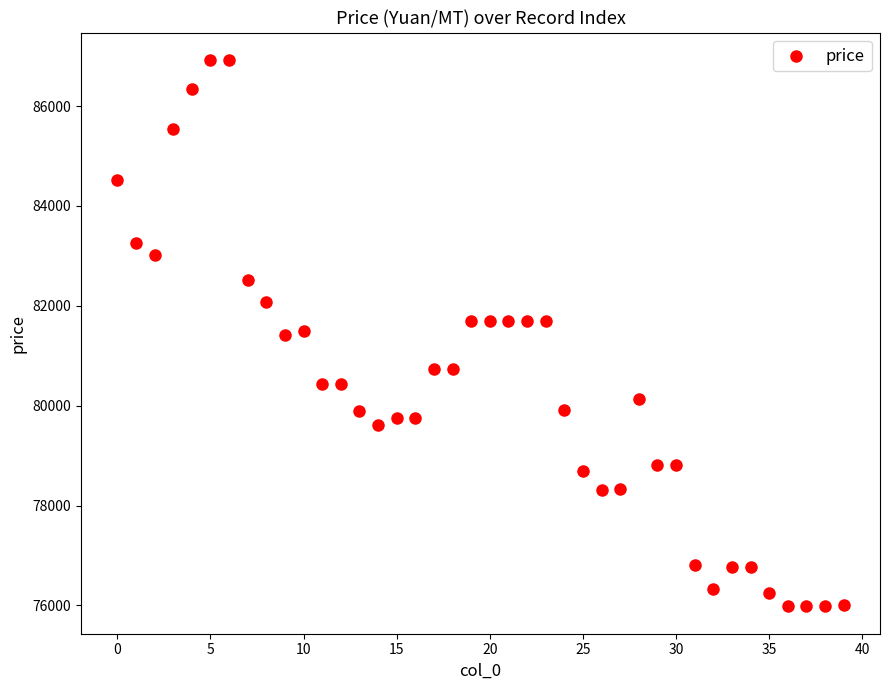

Count the number of points in this scatter plot.

40